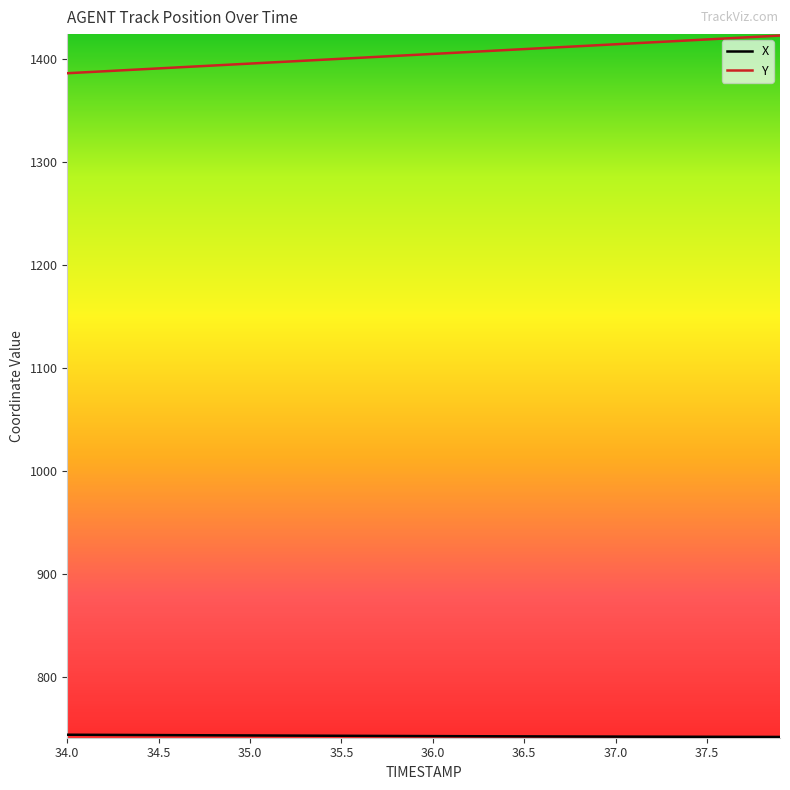

What is the average value of the Y series?

1404.6